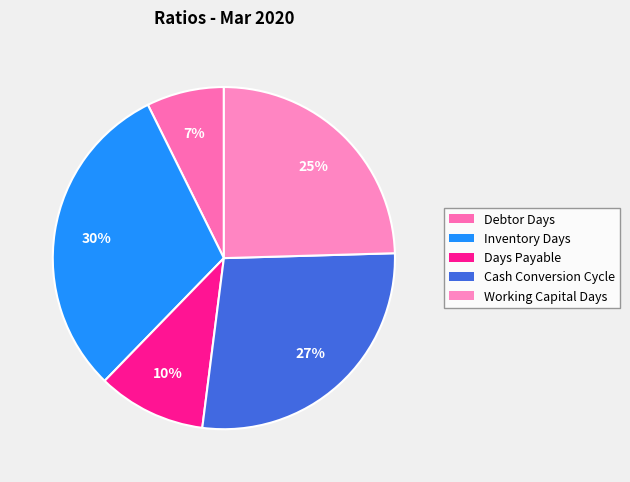

To the nearest percent, what portion does Inventory Days represent?

30%